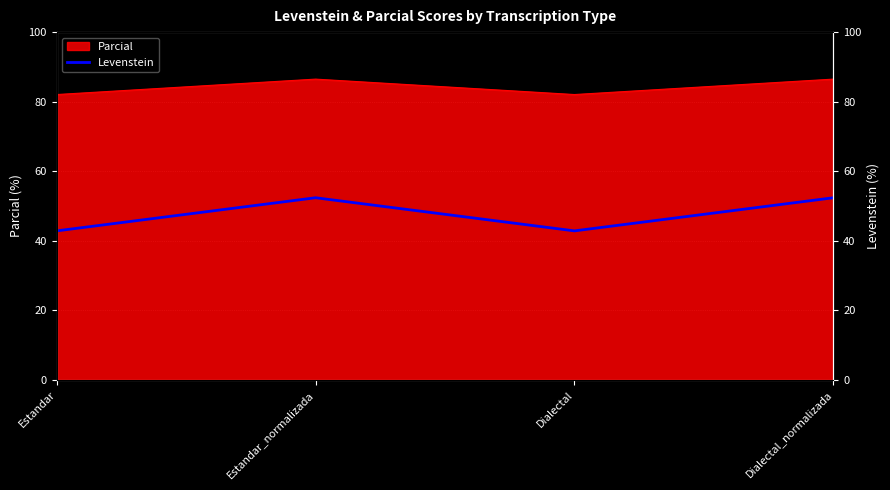

Is it true that the value at Estandar_normalizada is 52.4?

True